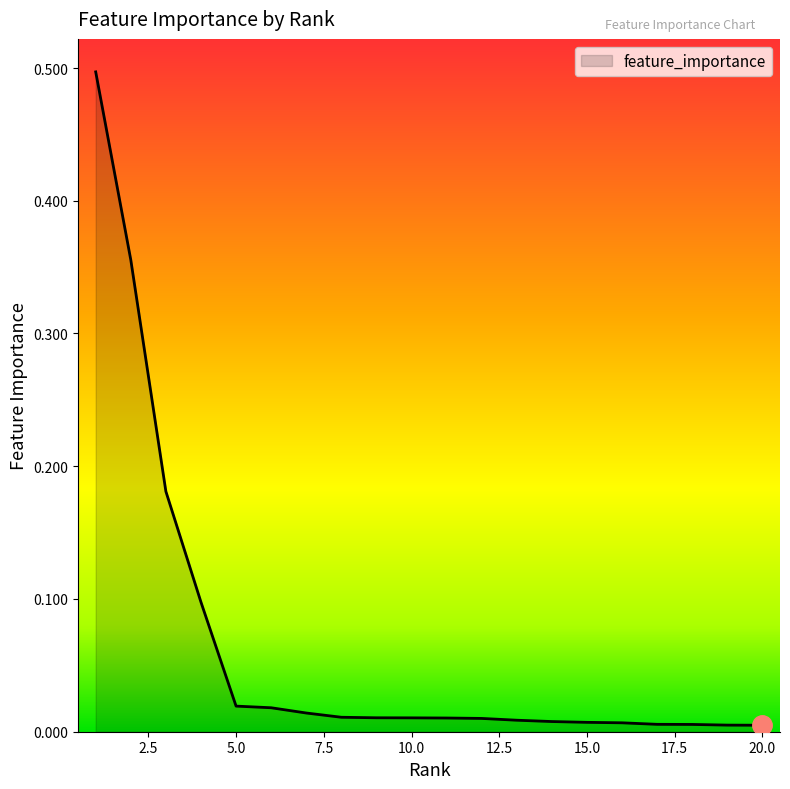

Does the chart display data point markers on the line(s)?

No